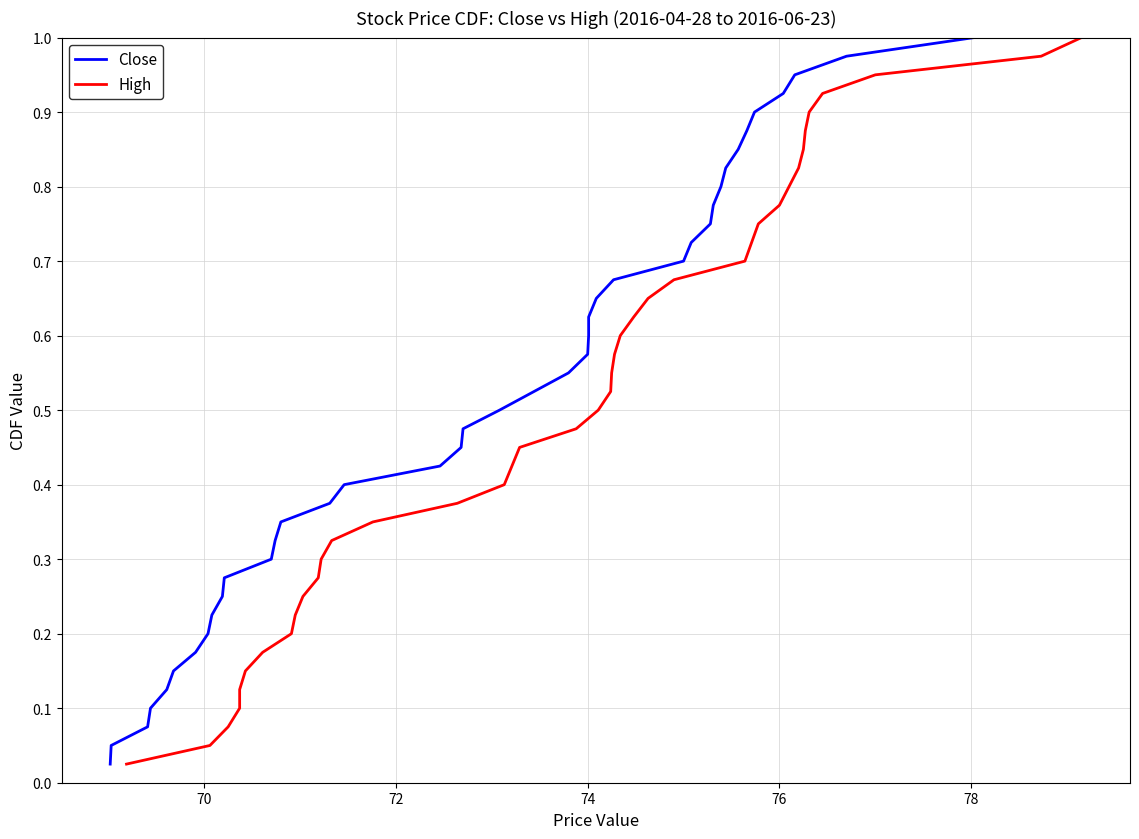

Reading left to right, extract all data points from this chart.

Close: 0.0	0.1	0.1	0.1	0.1	0.1	0.2	0.2	0.2	0.2	0.3	0.3	0.3	0.3	0.4	0.4	0.4	0.5	0.5	0.5	0.5	0.6	0.6	0.6	0.6	0.7	0.7	0.7	0.7	0.8	0.8	0.8	0.8	0.8	0.9	0.9	0.9	0.9	1.0	1.0
High: 0.0	0.1	0.1	0.1	0.1	0.1	0.2	0.2	0.2	0.2	0.3	0.3	0.3	0.3	0.4	0.4	0.4	0.5	0.5	0.5	0.5	0.6	0.6	0.6	0.6	0.7	0.7	0.7	0.7	0.8	0.8	0.8	0.8	0.8	0.9	0.9	0.9	0.9	1.0	1.0